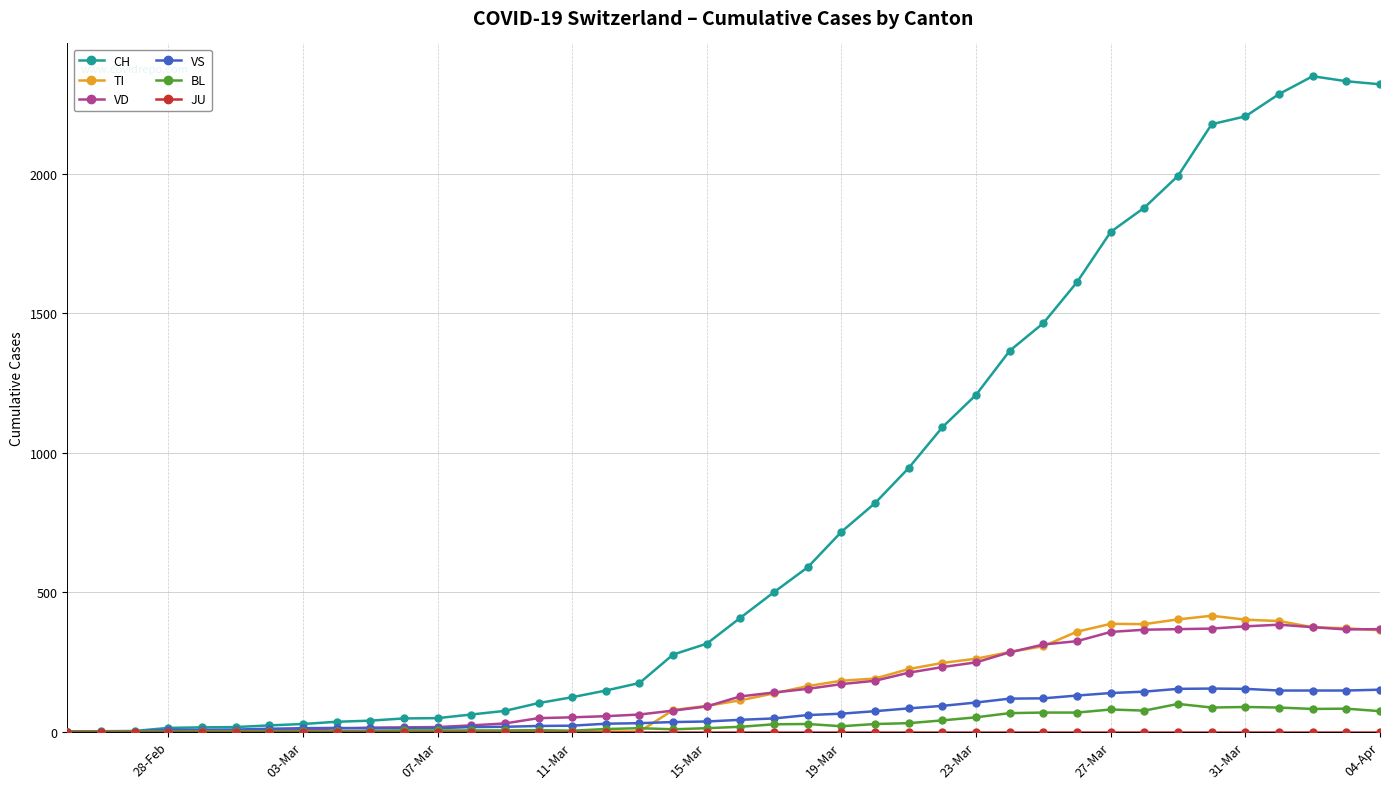

What is the greatest value displayed?

2349